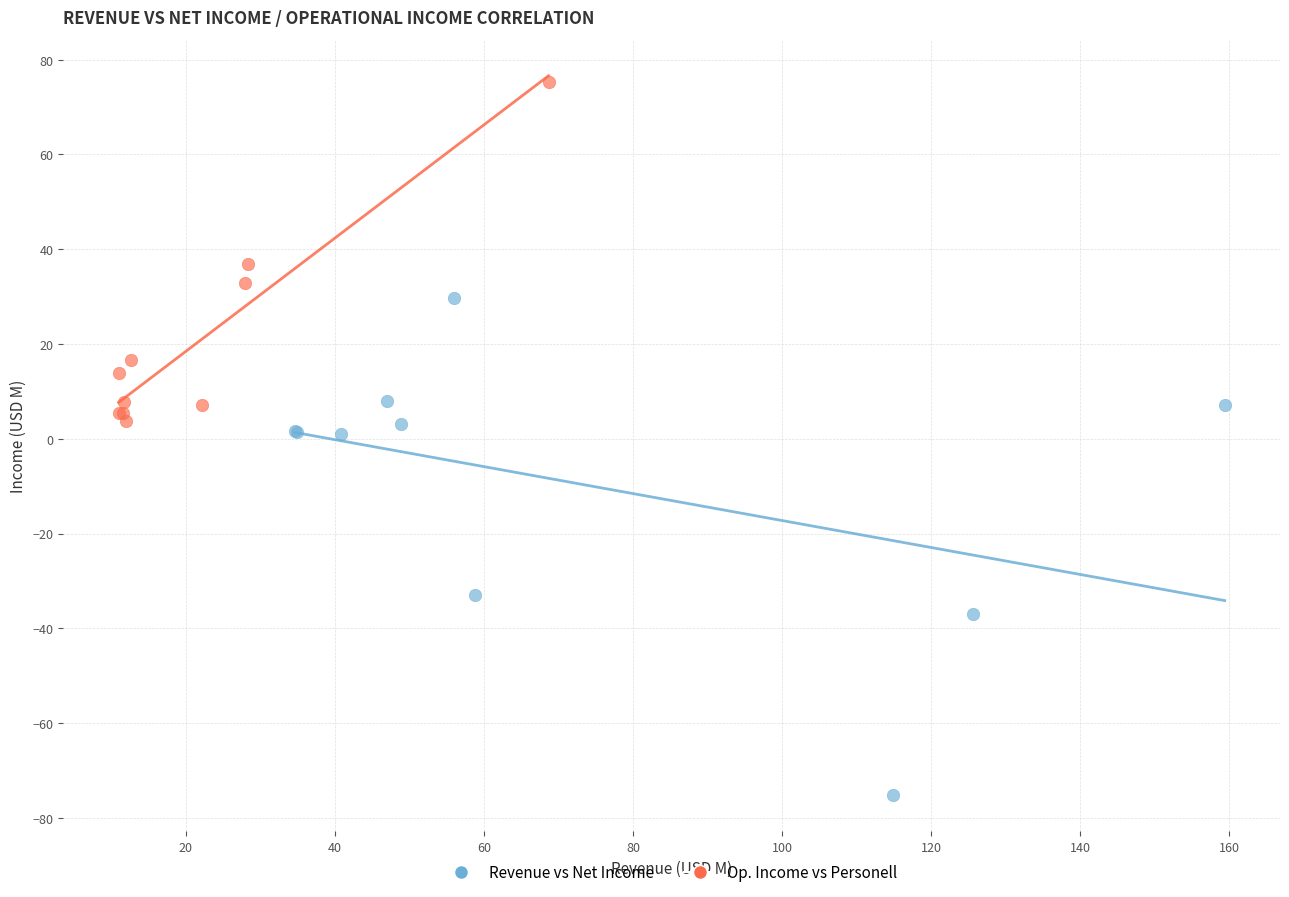

Which series contains the lowest Y value?

Revenue vs Net Income